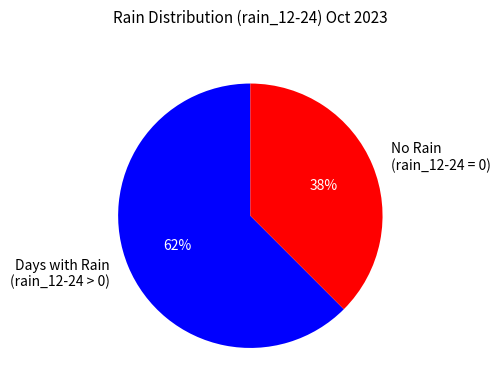

Do Days with Rain (rain_12-24 > 0) and No Rain (rain_12-24 = 0) together represent more than half of the pie?

Yes